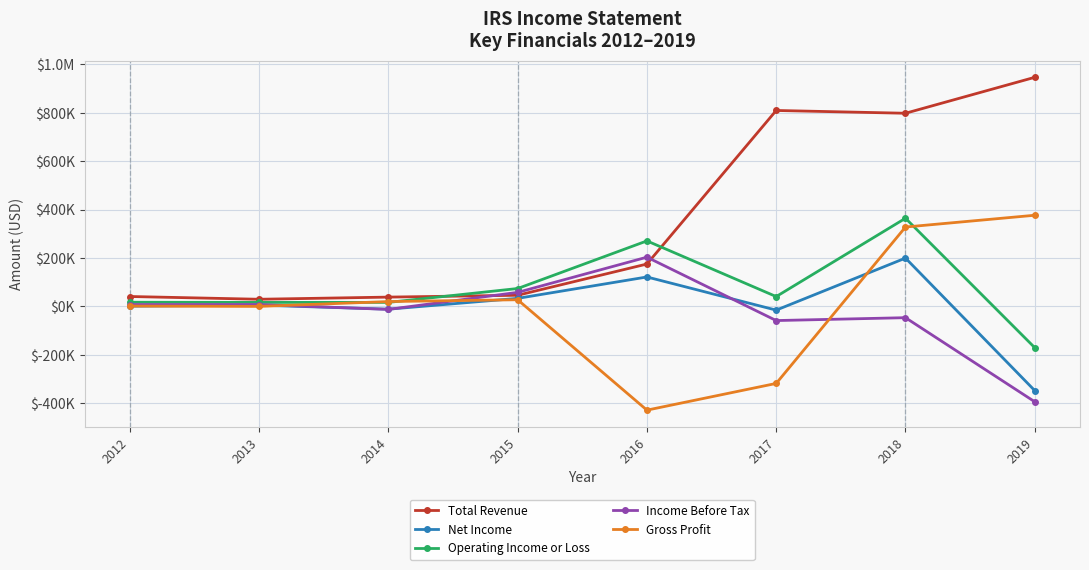

What are all the series names shown in the legend?

Total Revenue, Net Income, Operating Income or Loss, Income Before Tax, Gross Profit